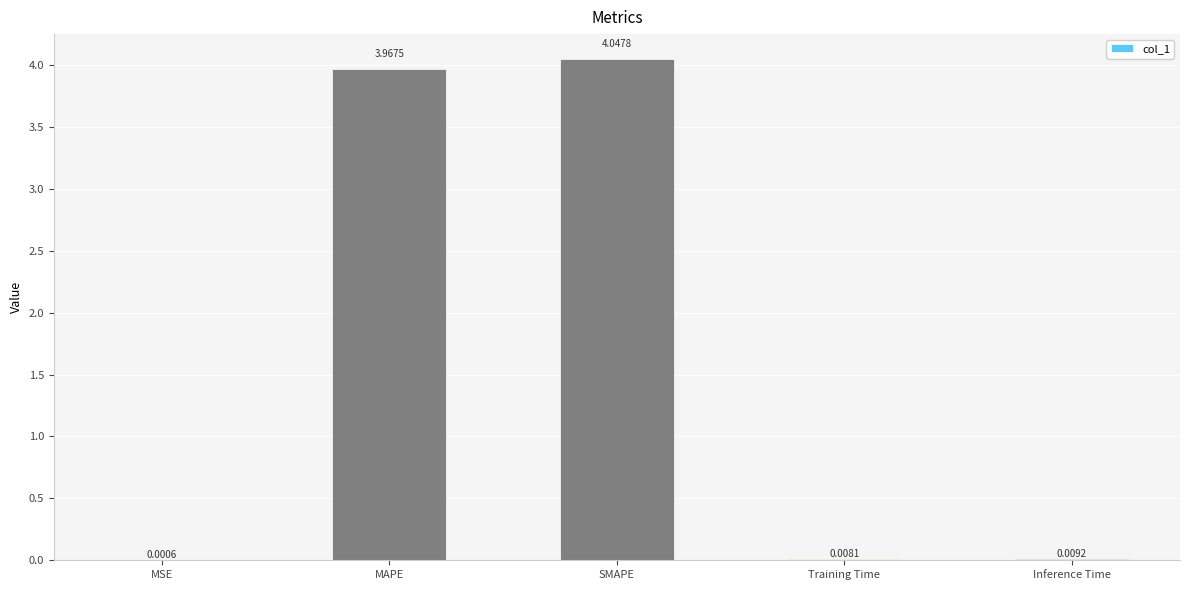

What is the sum of all values?

8.0